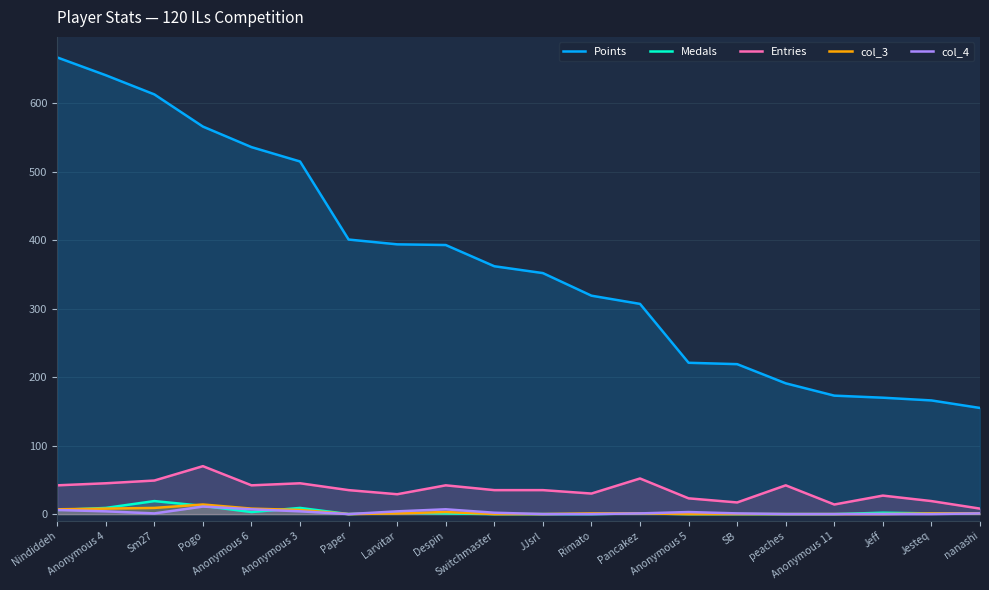

The value of col_4 at Rimato is 0. True or false?

True